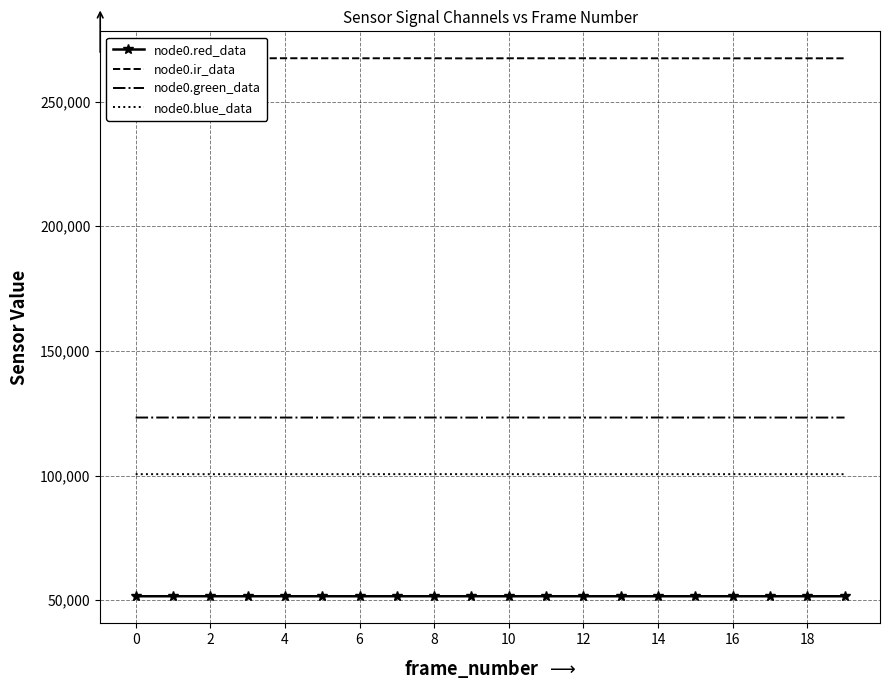

What is the greatest value displayed?

267384